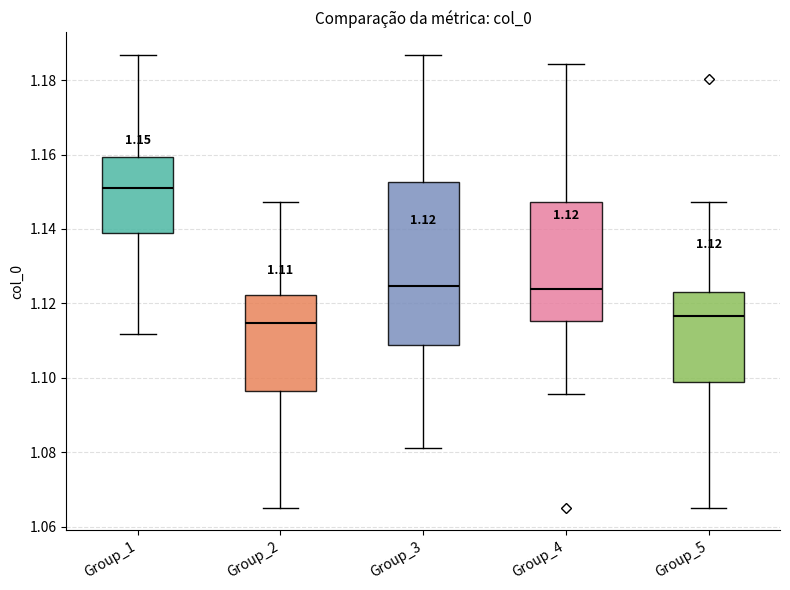

Which box's median line is the highest?

Group_1